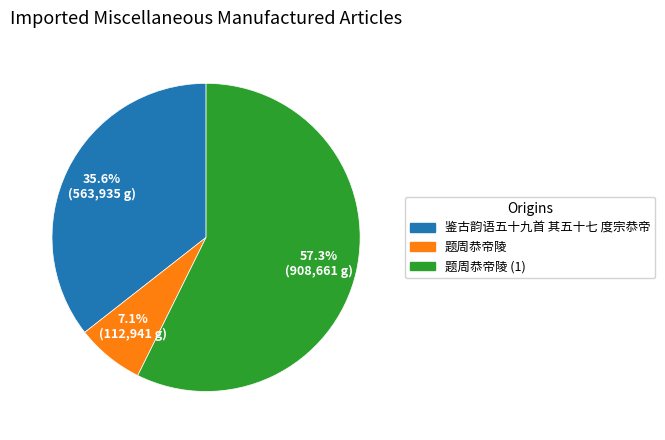

Is there any slice that represents more than half of the pie?

Yes